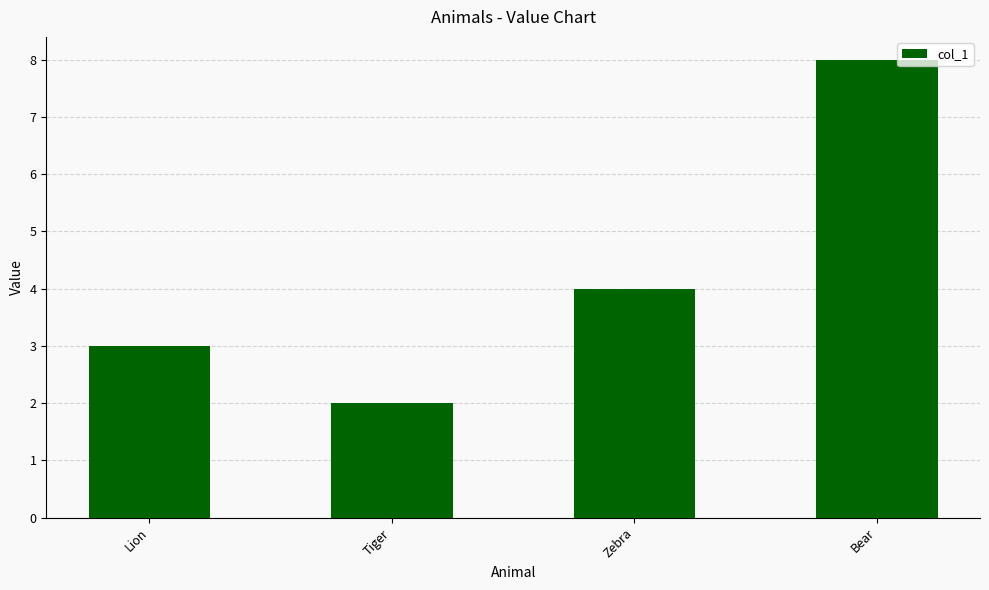

What is the smallest value displayed?

2